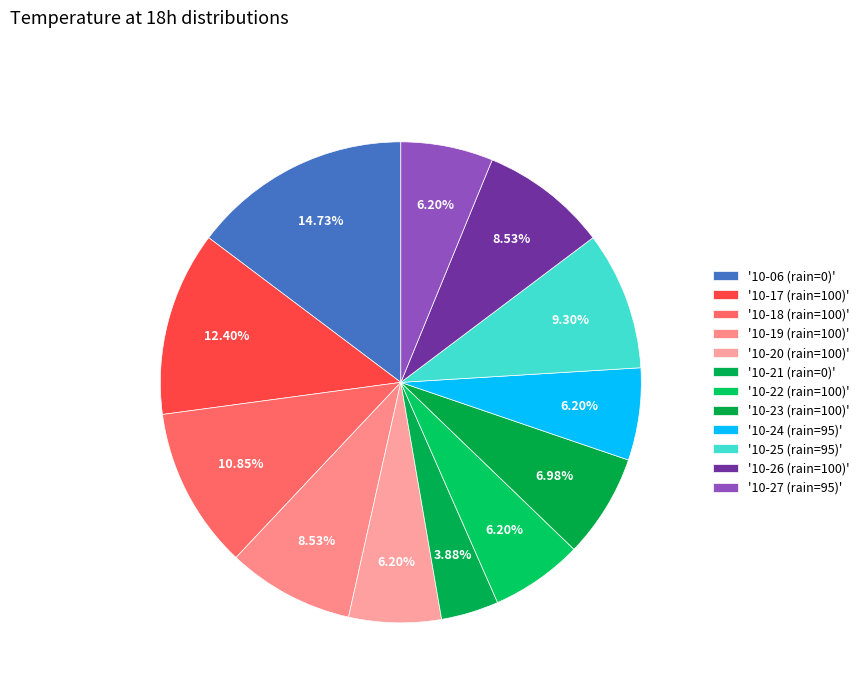

How many segments does this pie chart have?

12